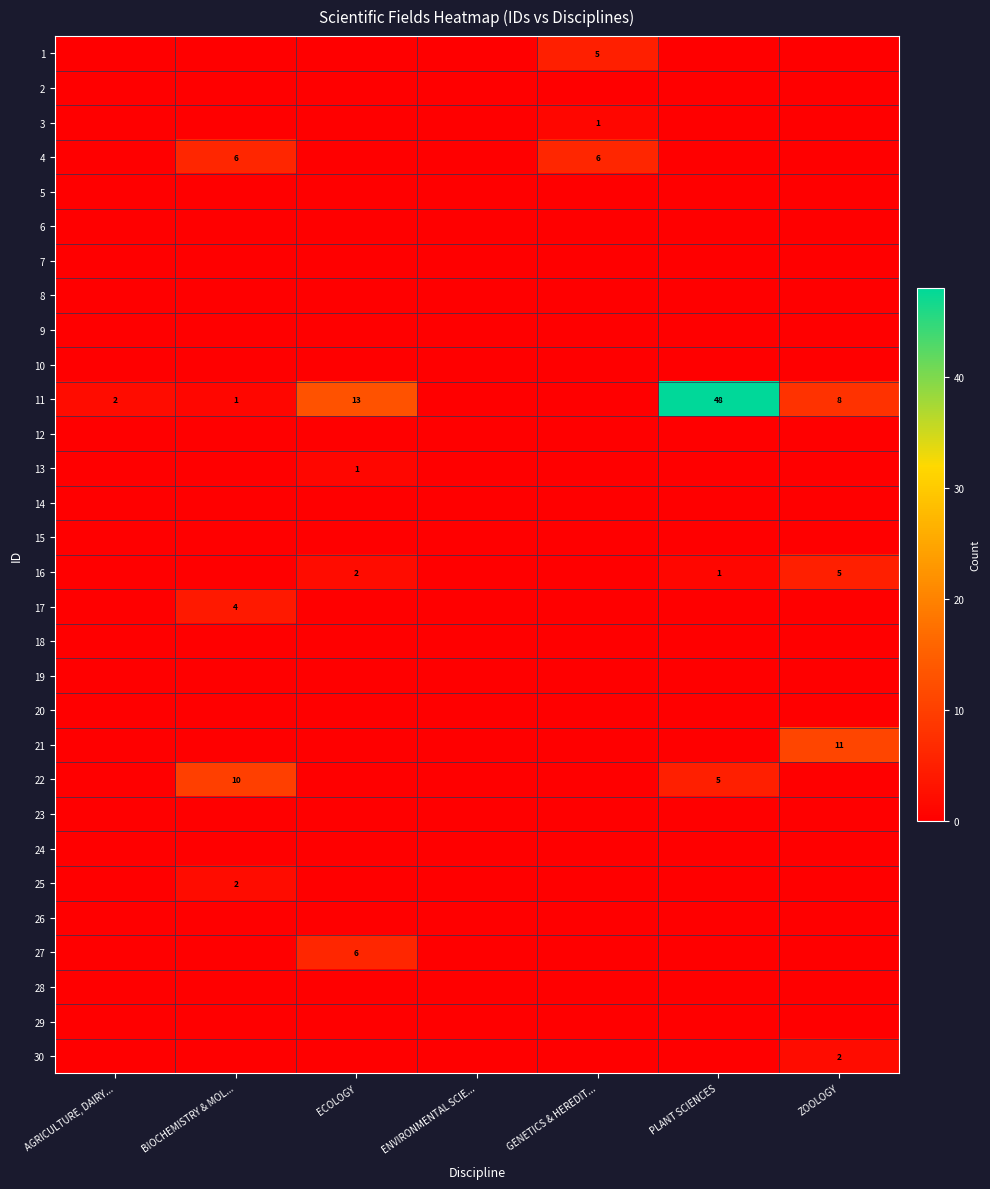

True or false: 3 has a value of 1 at GENETICS & HEREDIT....

True